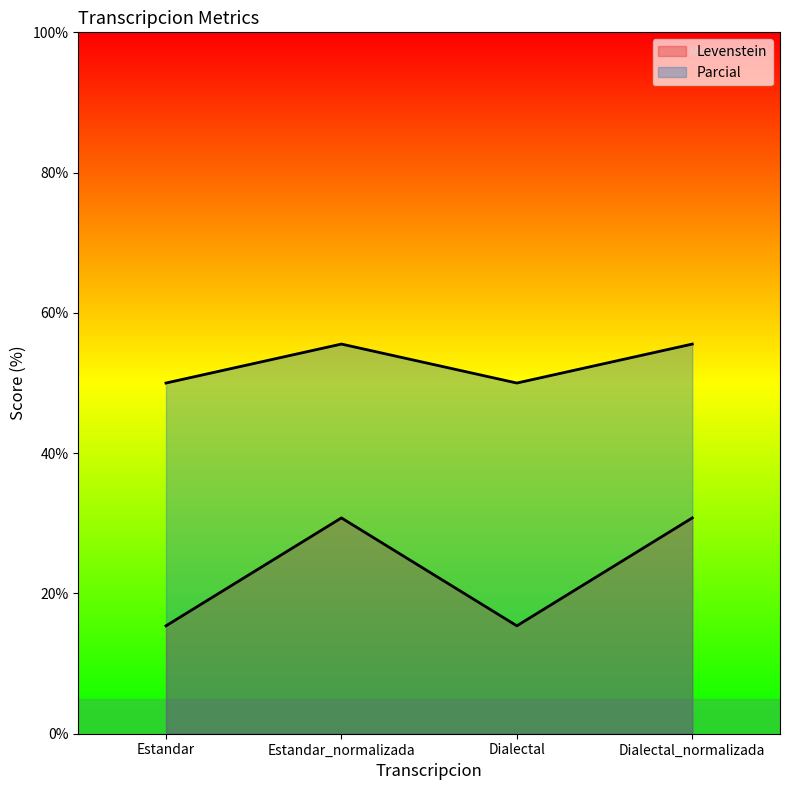

Between Dialectal and Dialectal_normalizada, which is larger?

Dialectal_normalizada